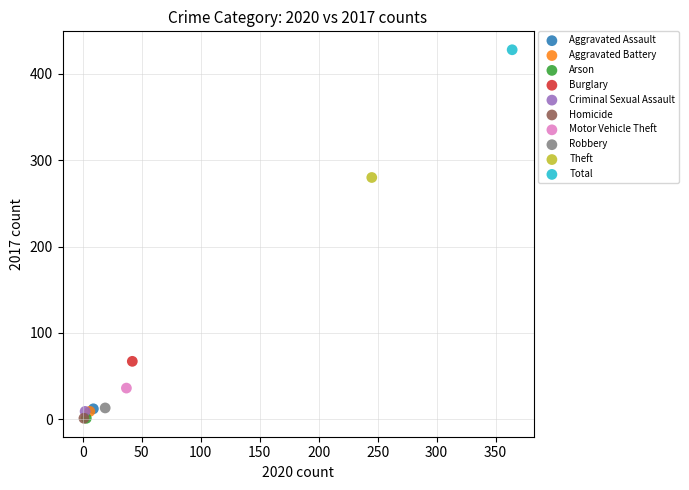

Which series reaches the maximum Y coordinate?

Total